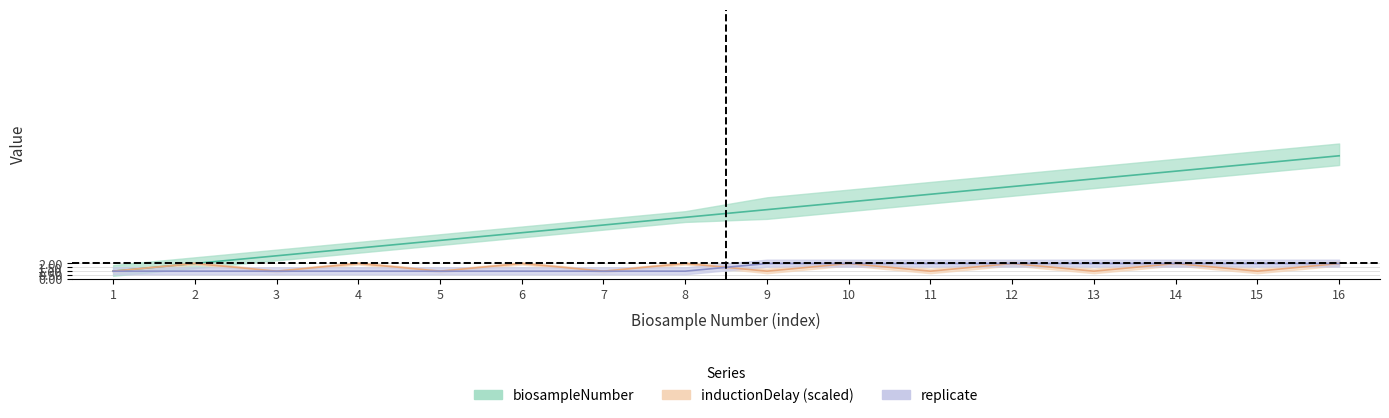

What is the difference between the second highest and minimum values in the replicate series?

1